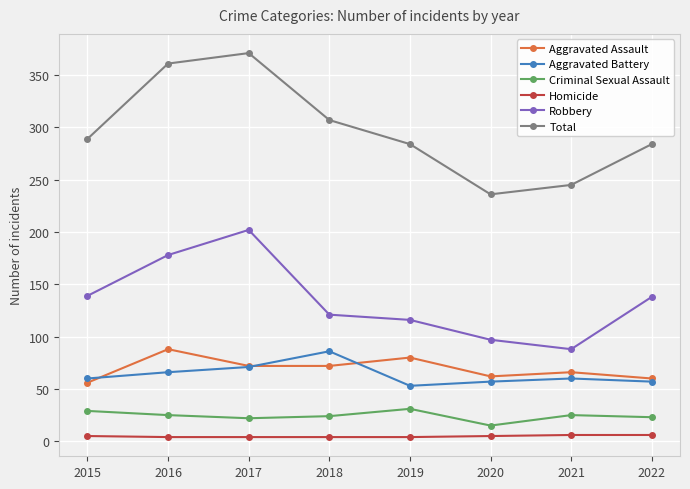

What is the value of the Robbery point at the 1st from the left?

139